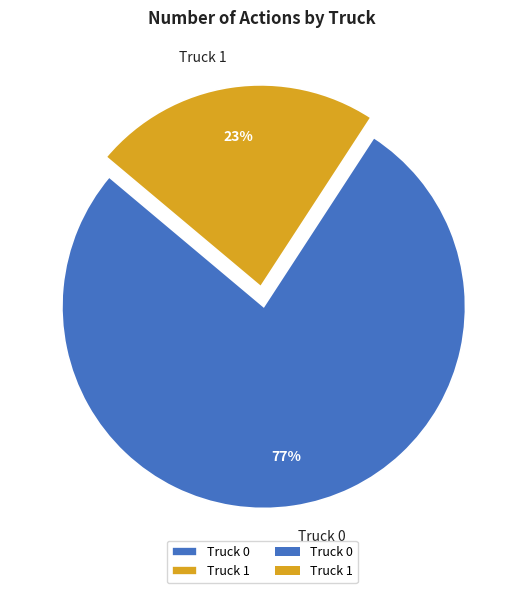

What is the smallest slice in the pie chart?

Truck 1